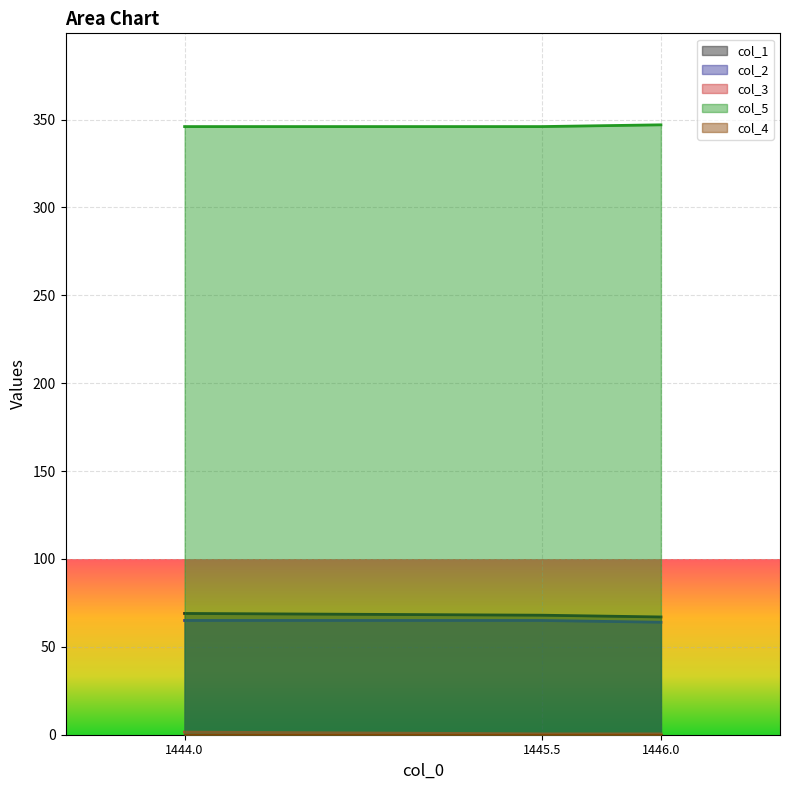

What is the average value of the col_3 series?

0.8